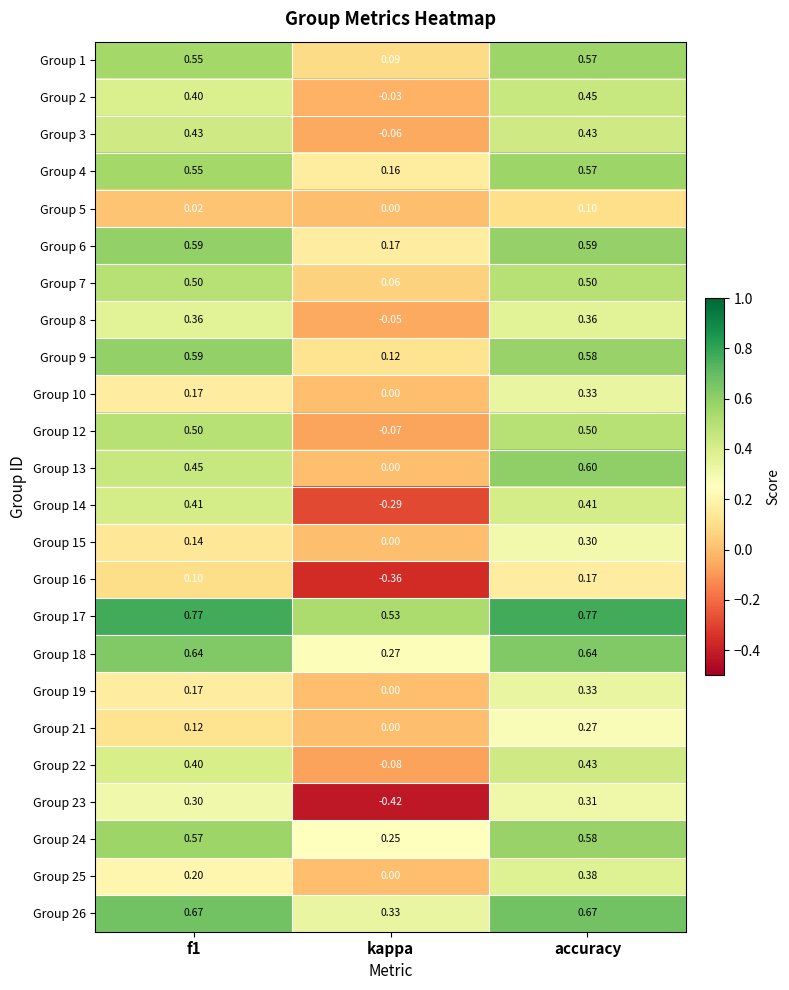

How many values in Group 10 are above zero?

2